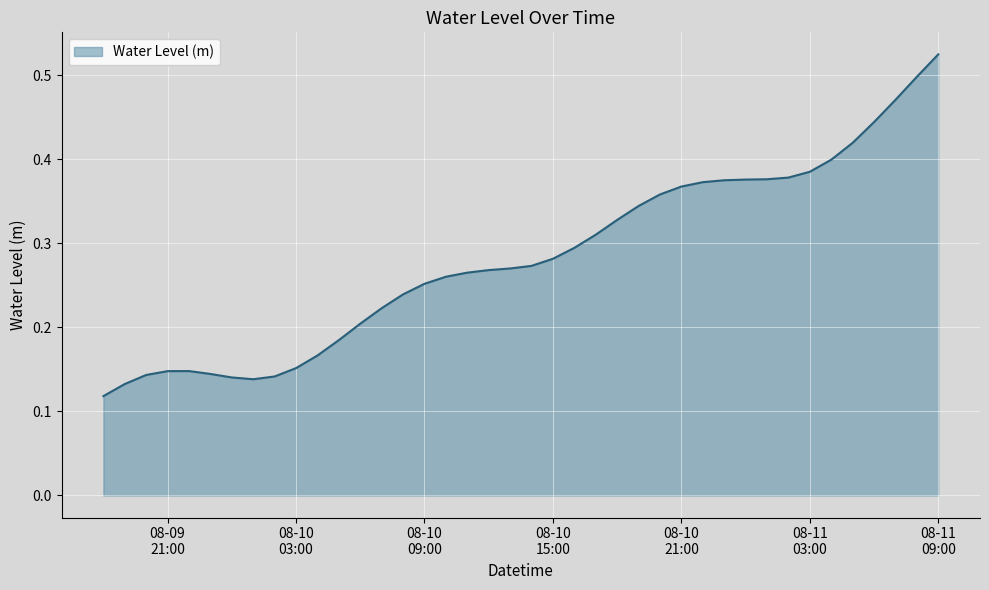

What is the difference between the maximum and minimum values?

0.4